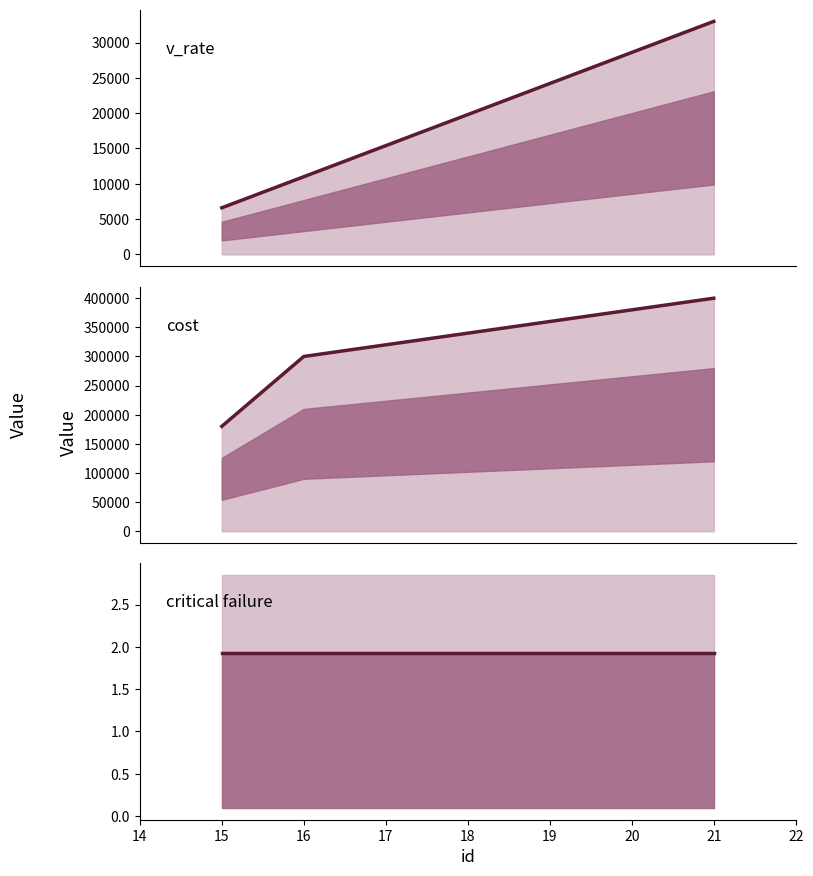

What is the difference between the maximum and minimum values in the cost series?

220000.0